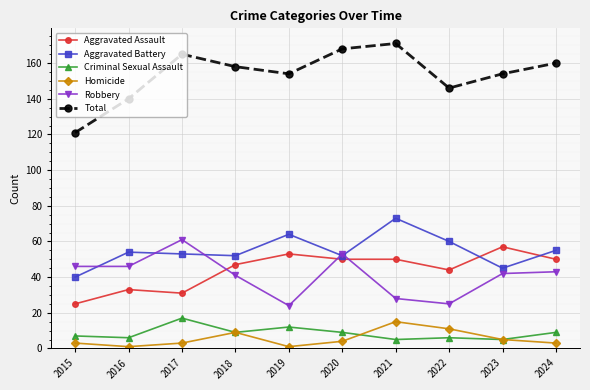

What is the sum of all Homicide values?

55